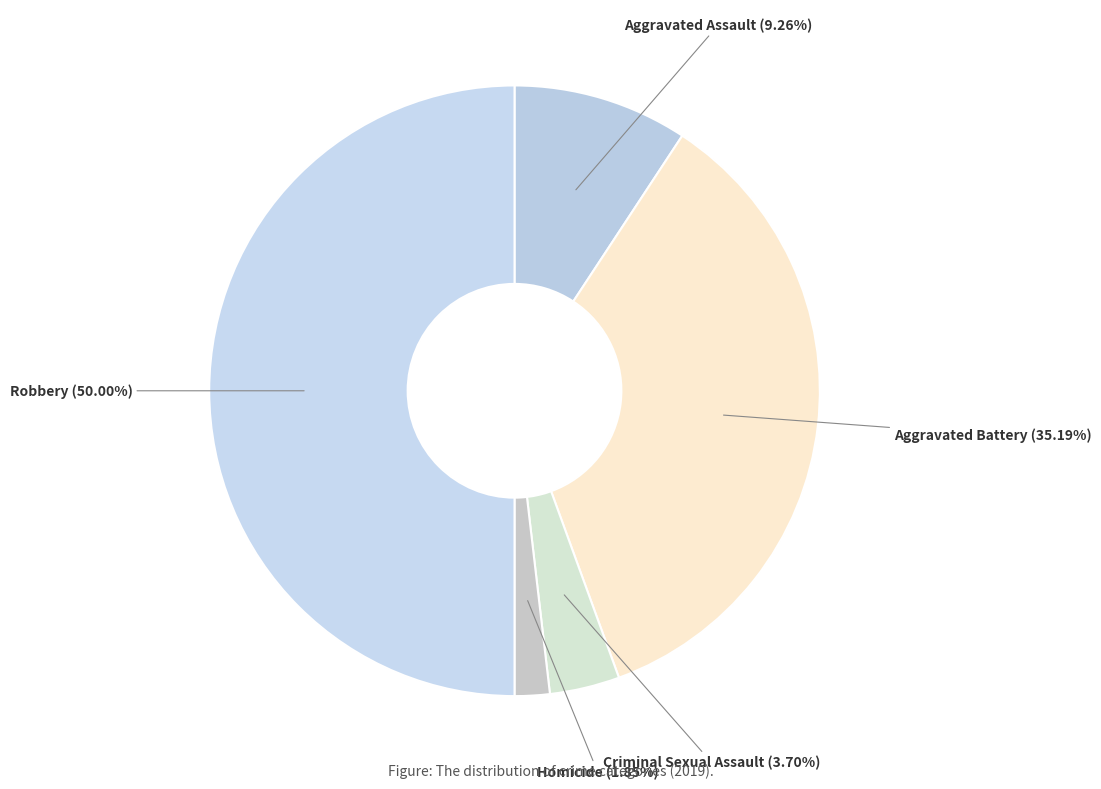

How many segments does this pie chart have?

5